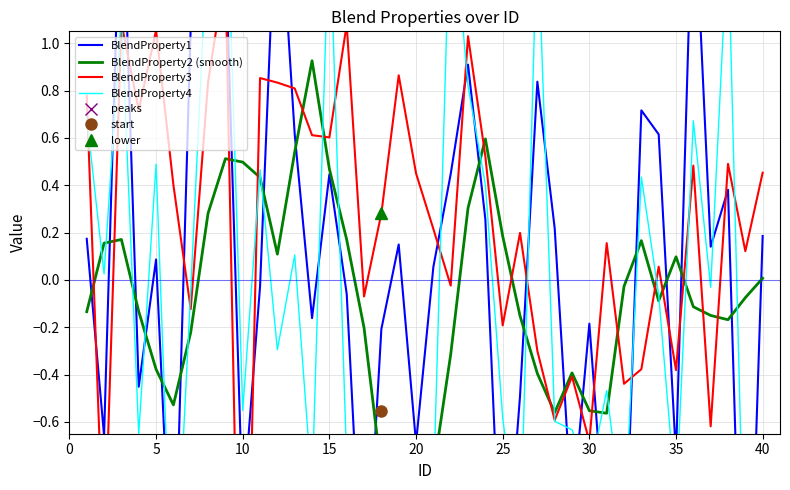

True or false: BlendProperty1 has more than 2 interior local peaks.

True